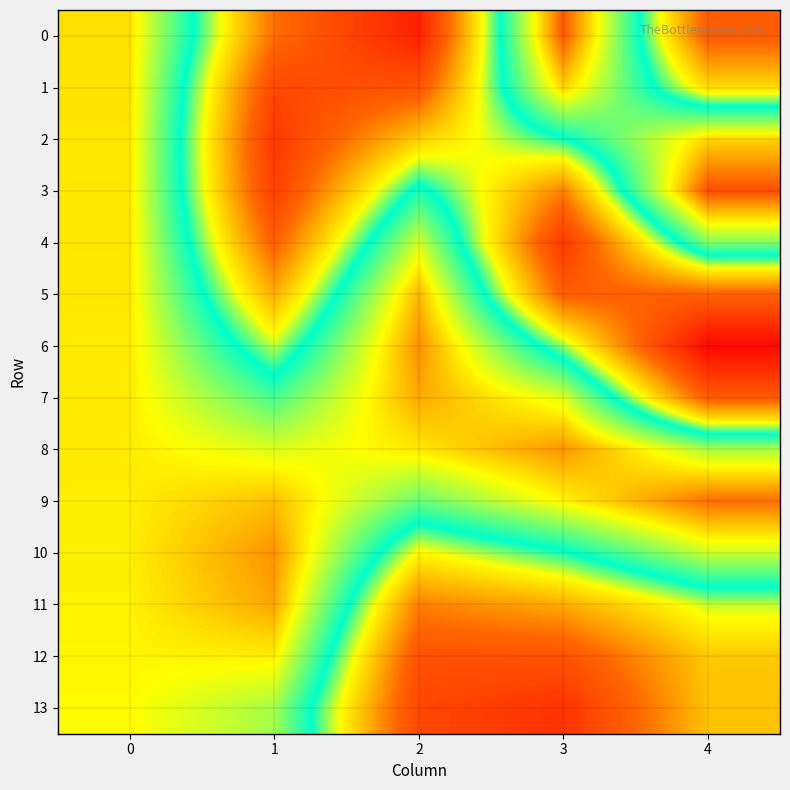

What is the total value across all series at 0?

3.7